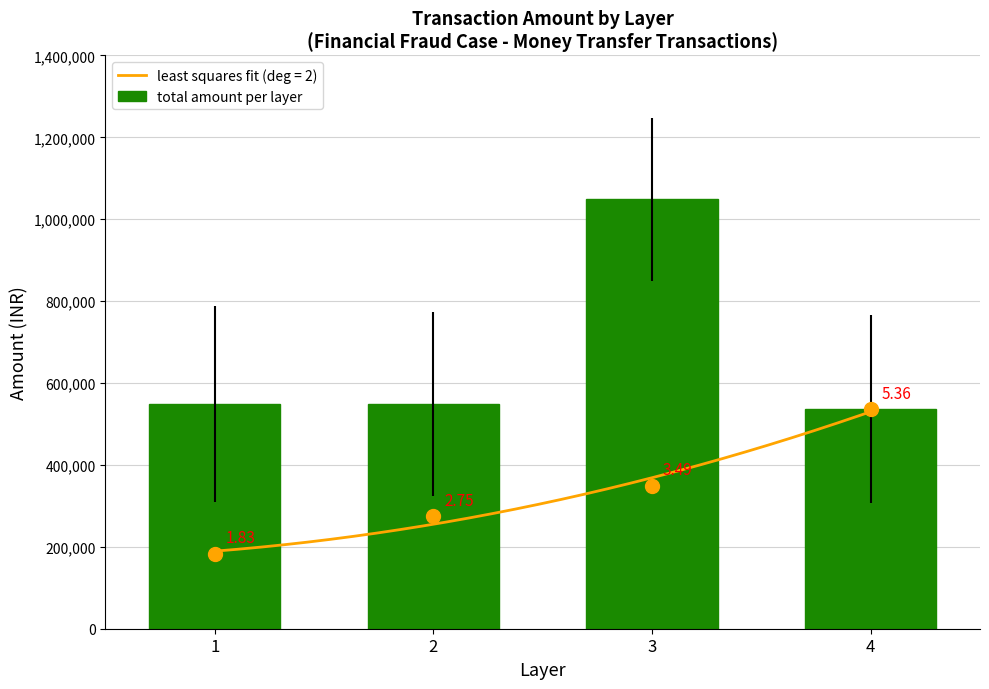

Count the number of categories in the chart.

4